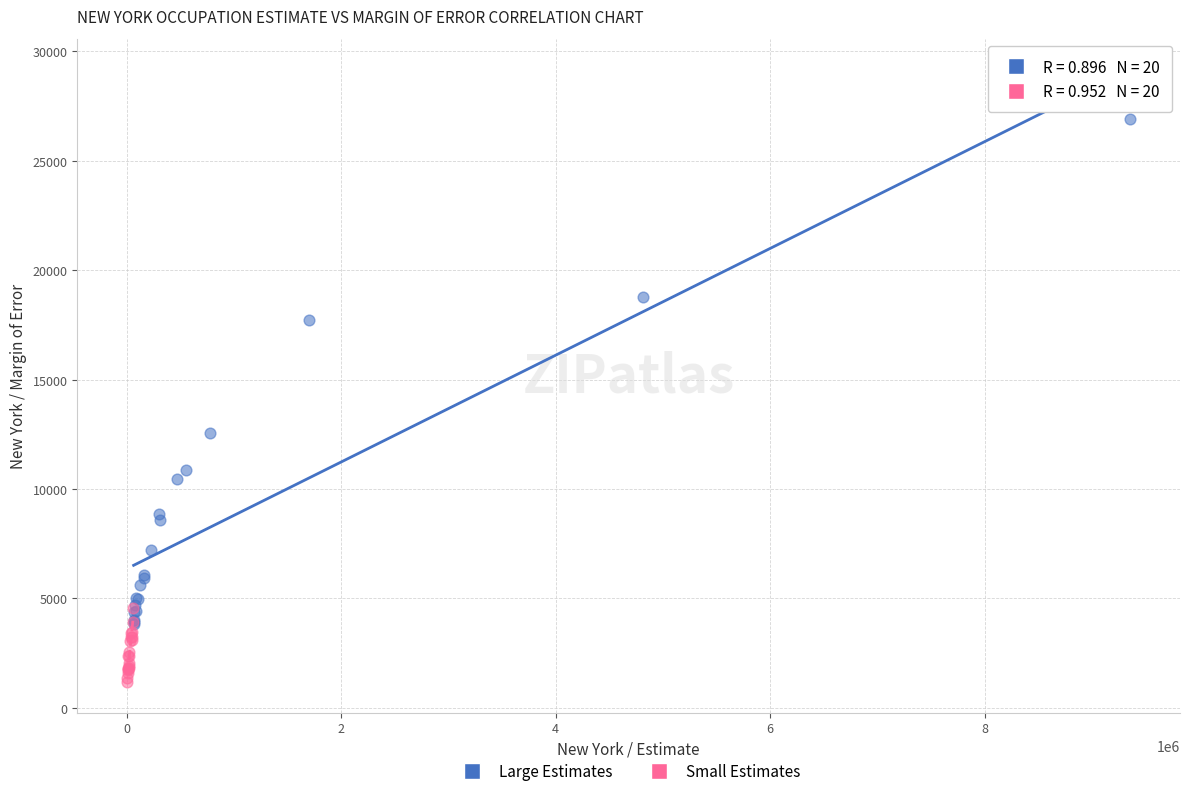

Which series reaches the maximum Y coordinate?

Large Estimates